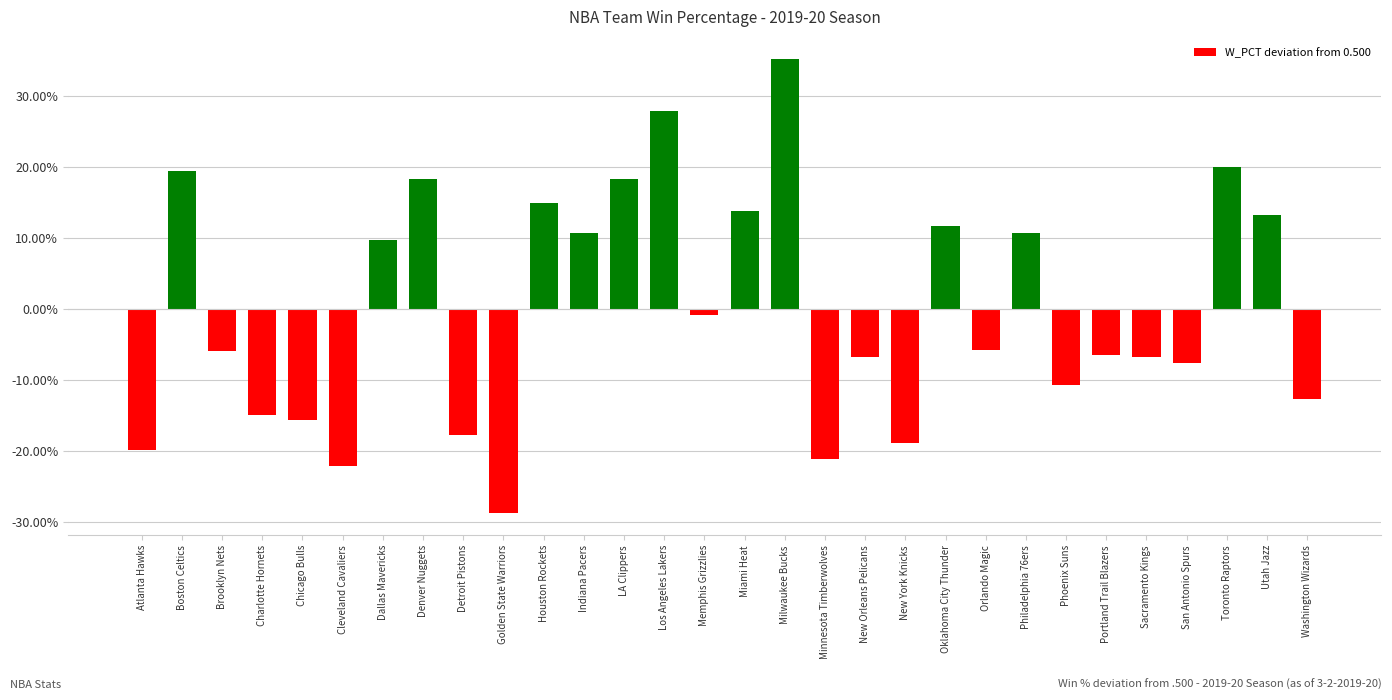

Reading left to right, transcribe all the data shown in this chart.

-0.2	0.2	-0.1	-0.2	-0.2	-0.2	0.1	0.2	-0.2	-0.3	0.2	0.1	0.2	0.3	-0.0	0.1	0.4	-0.2	-0.1	-0.2	0.1	-0.1	0.1	-0.1	-0.1	-0.1	-0.1	0.2	0.1	-0.1